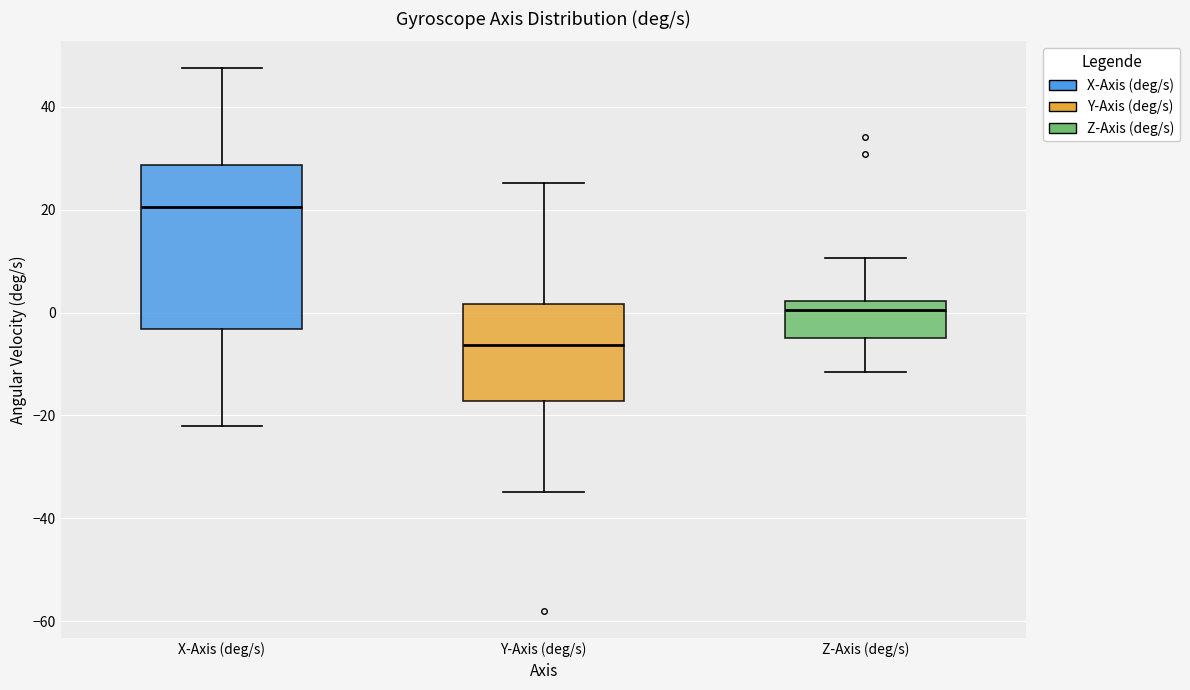

Which box is the tallest, from its lower edge to its upper edge?

X-Axis (deg/s)